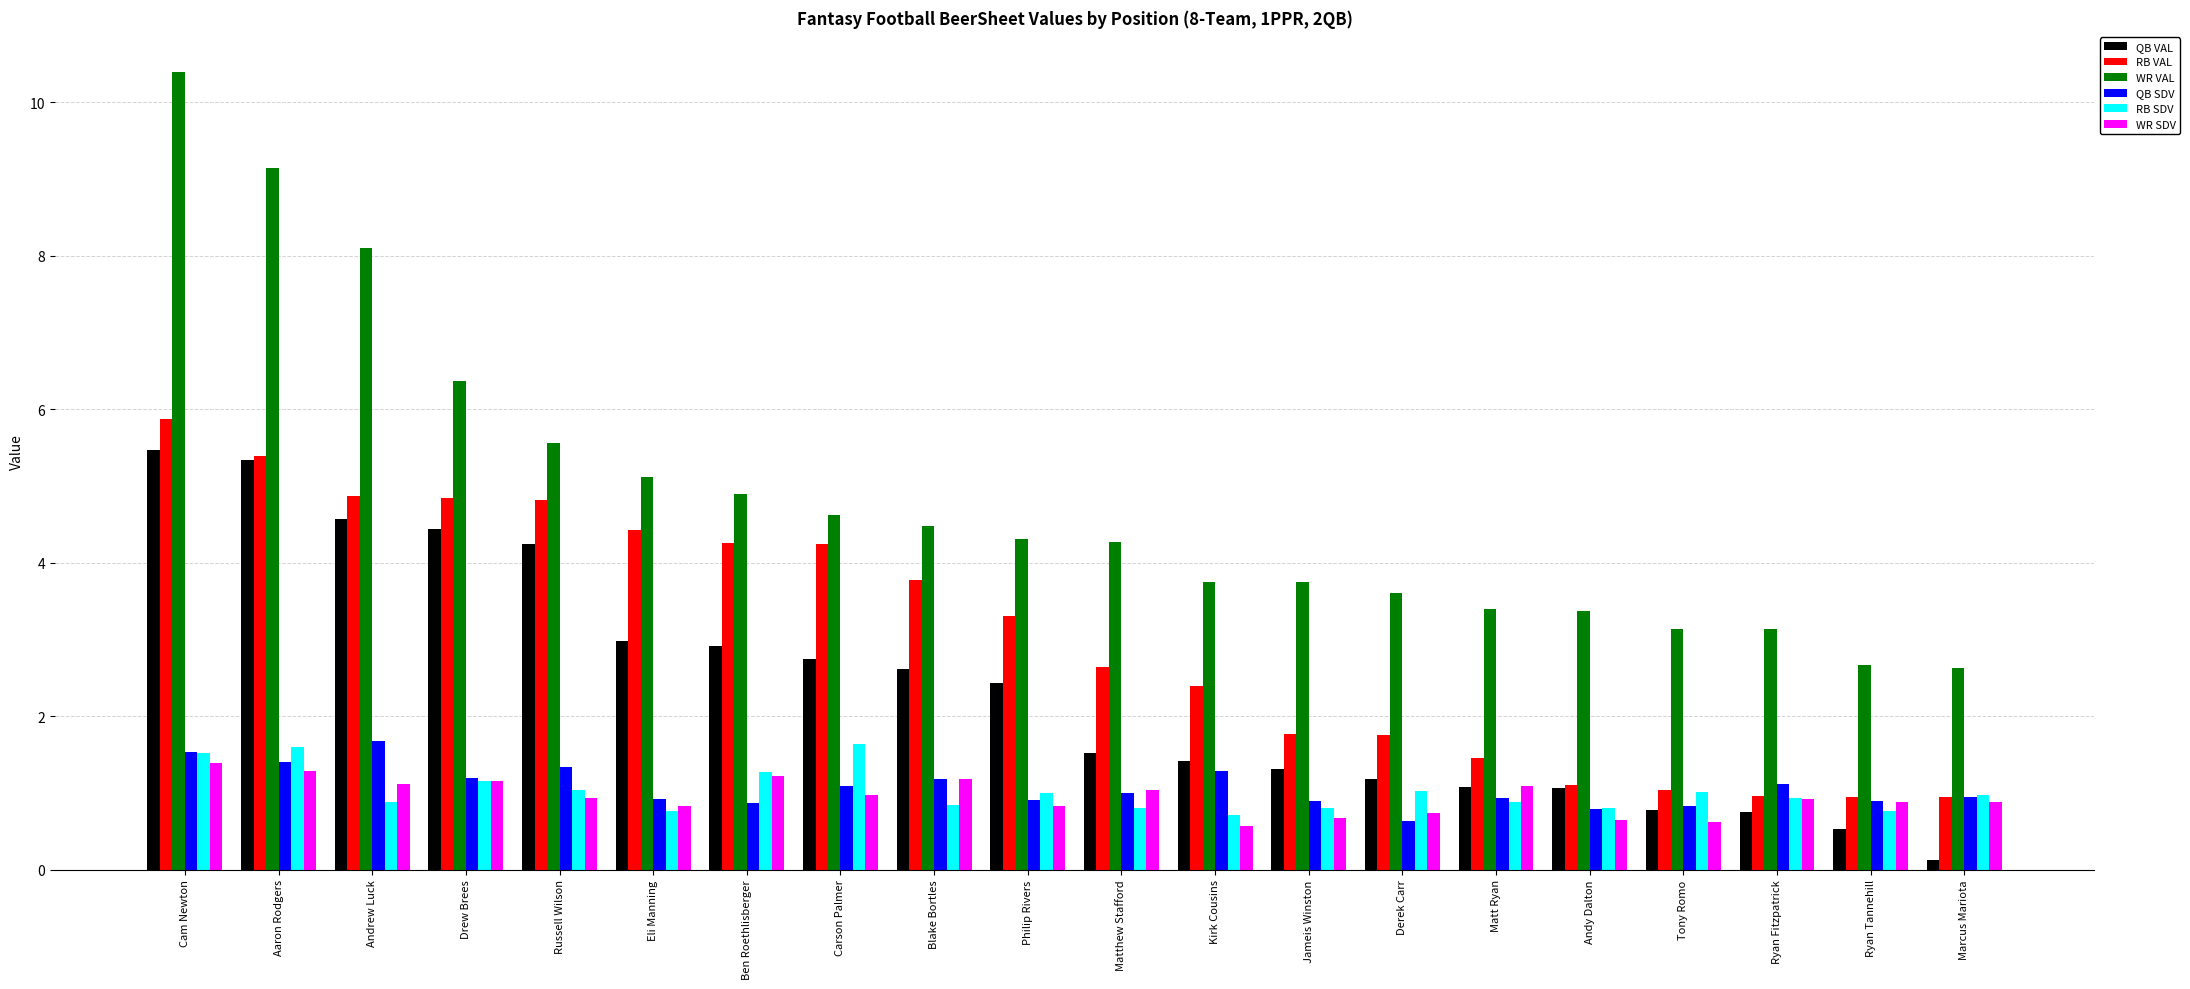

At how many categories does at least one series exceed 5?

6